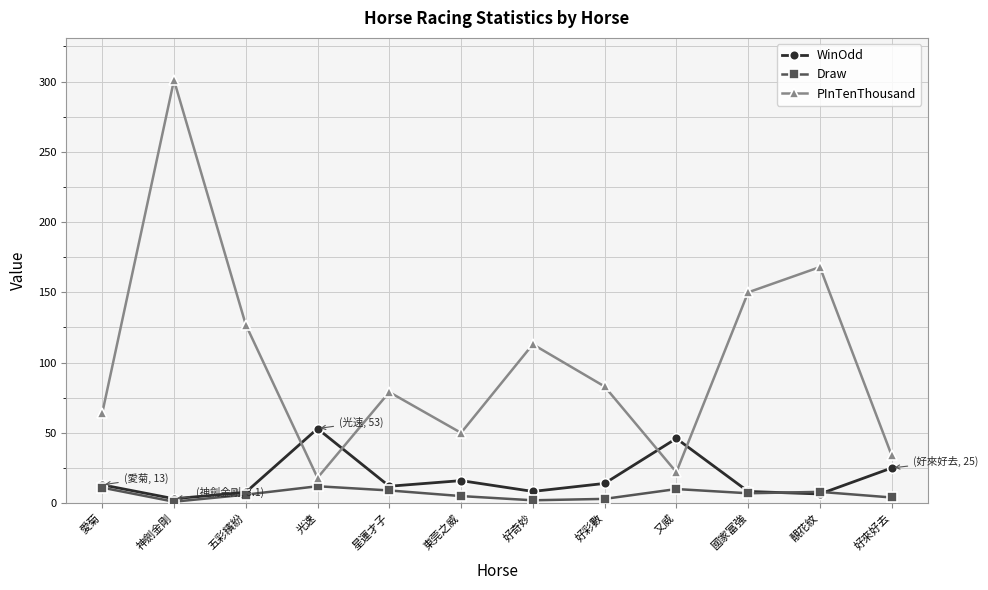

What is the label of the 1st point from the left?

愛菊